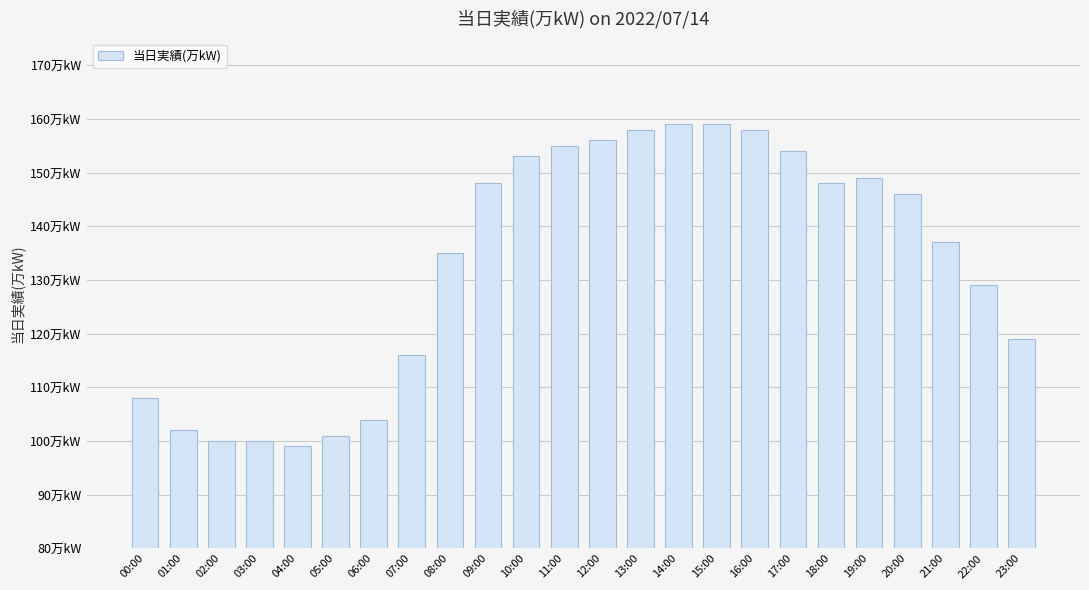

Are the bars horizontal?

No